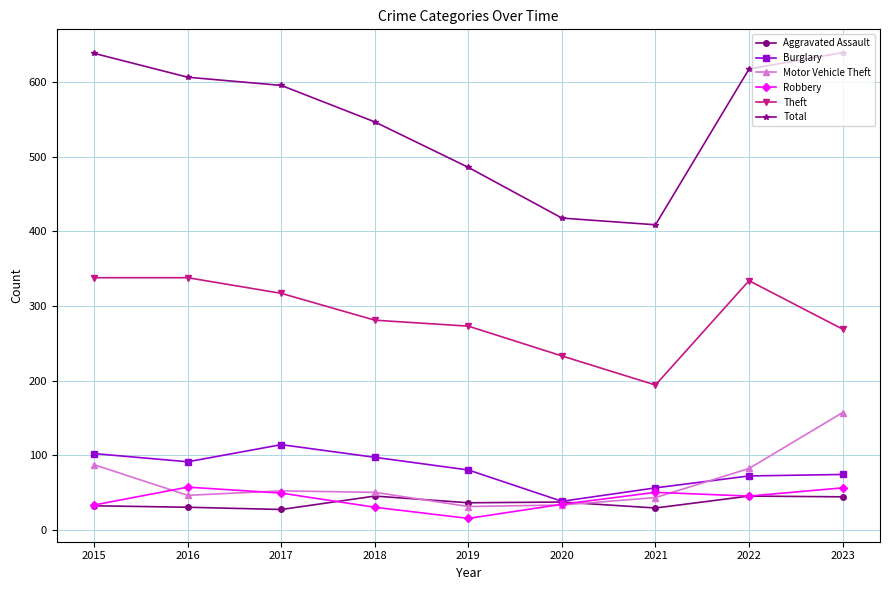

How many lines are shown in the chart?

6